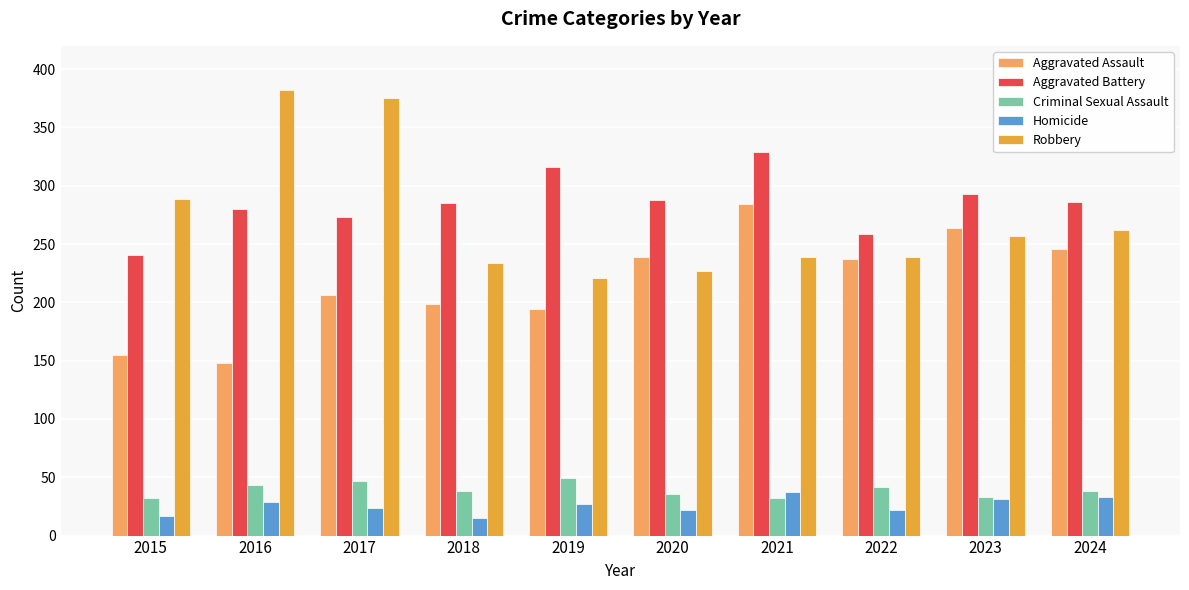

Rank the series by their maximum value, from highest to lowest.

Robbery, Aggravated Battery, Aggravated Assault, Criminal Sexual Assault, Homicide